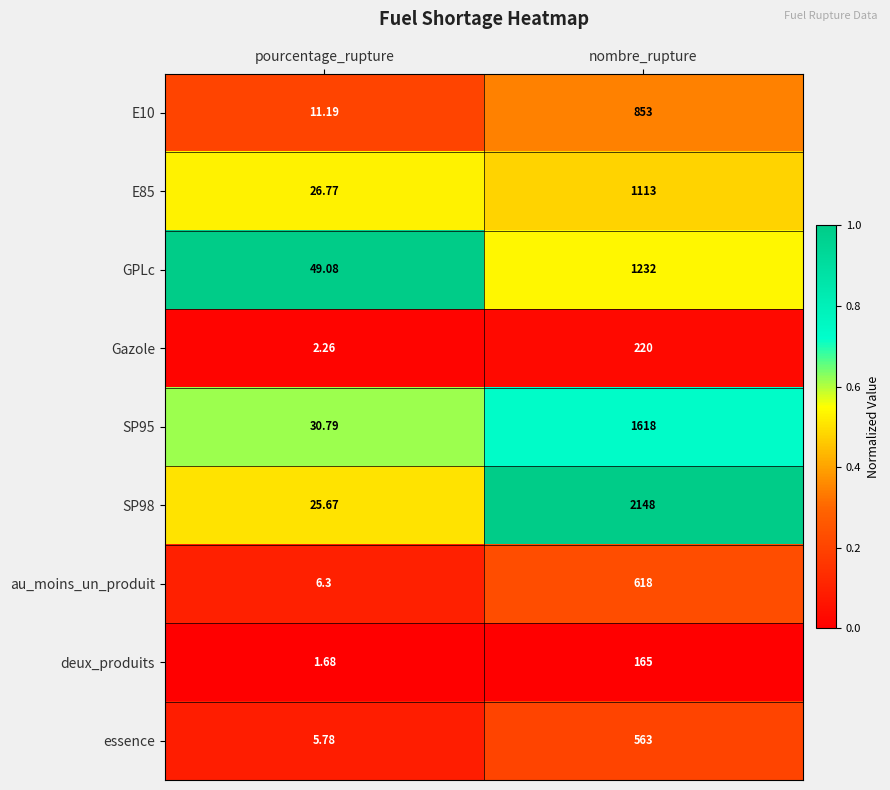

At which category is the sum across all series the highest?

nombre_rupture